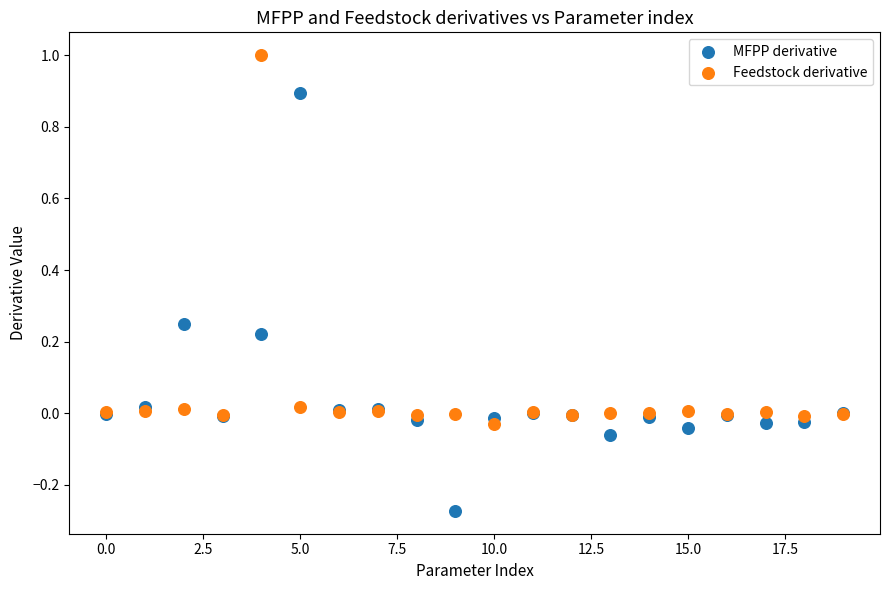

What are all the series names shown in the legend?

MFPP derivative, Feedstock derivative